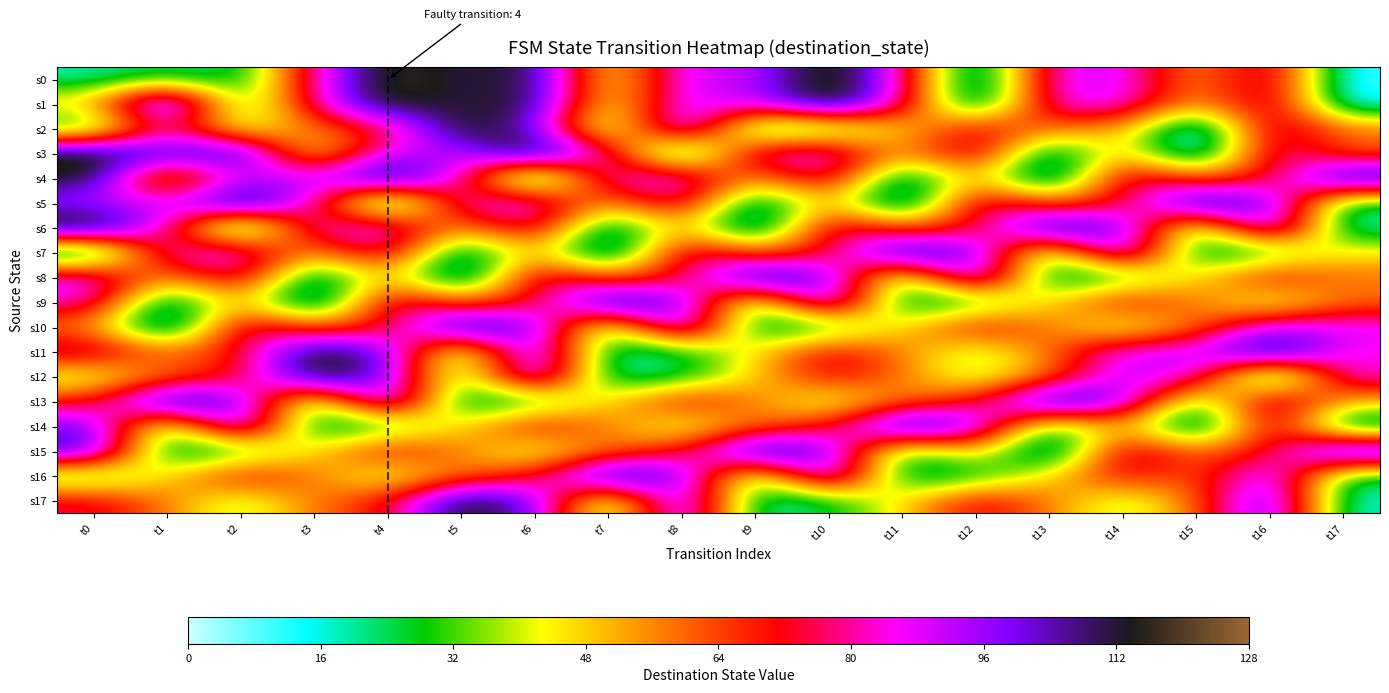

What is the greatest value displayed?

125